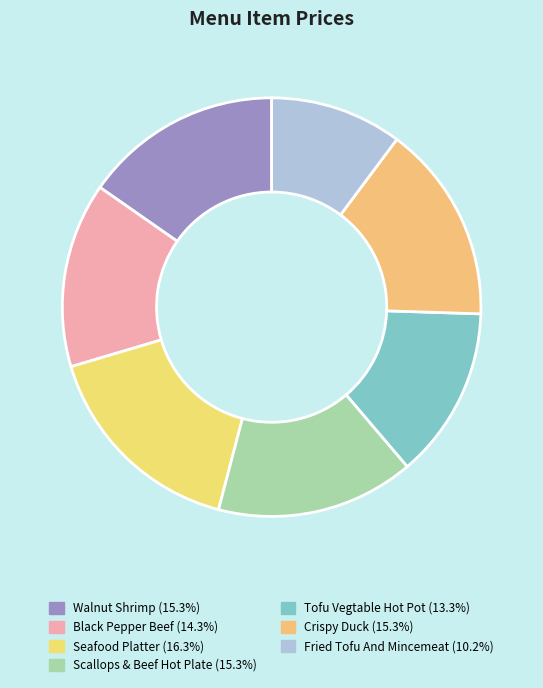

How many segments does this pie chart have?

7